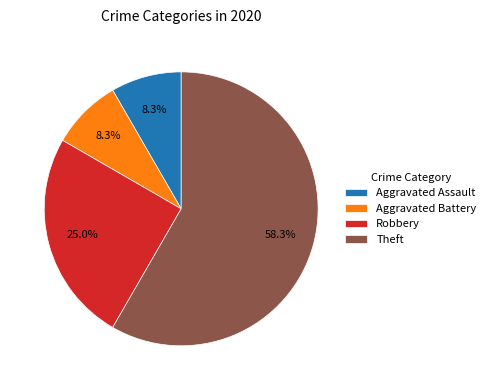

What percentage is the Robbery slice, to the nearest percent?

25%